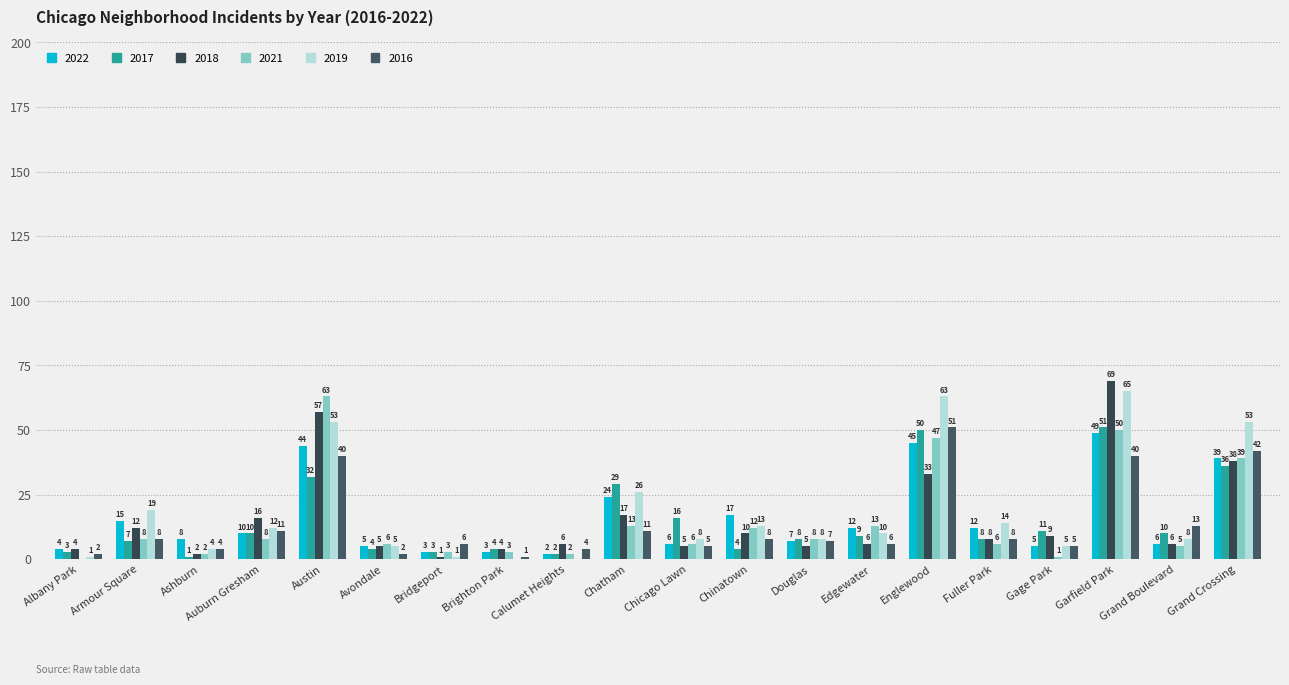

Rank the series by their maximum value, from lowest to highest.

2022, 2017, 2016, 2021, 2019, 2018